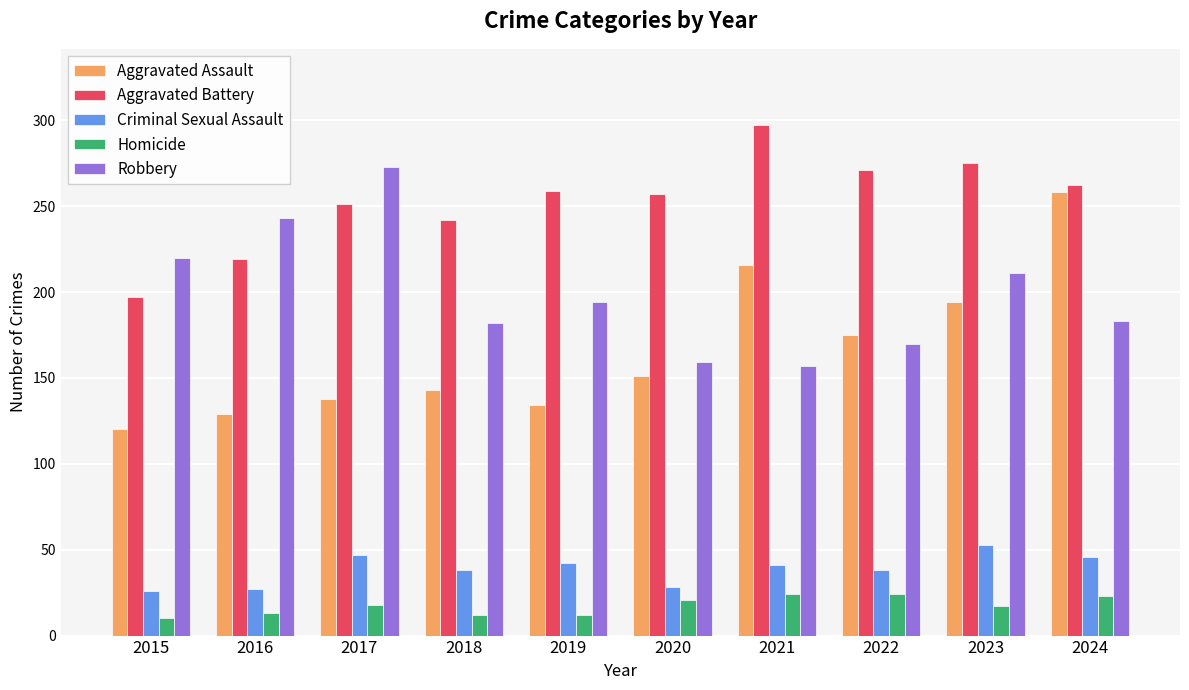

What is the lowest value of the Robbery series?

157